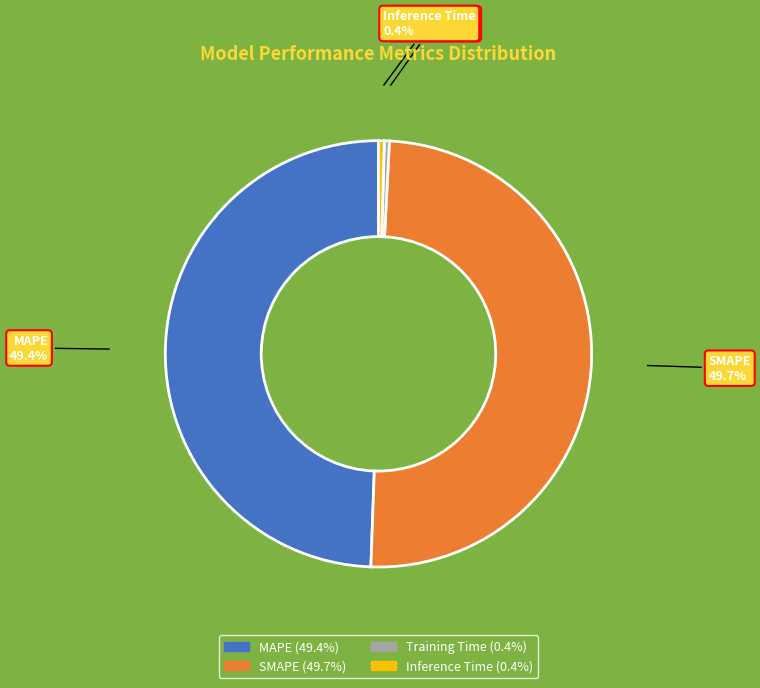

Does SMAPE represent more than half of the total?

No